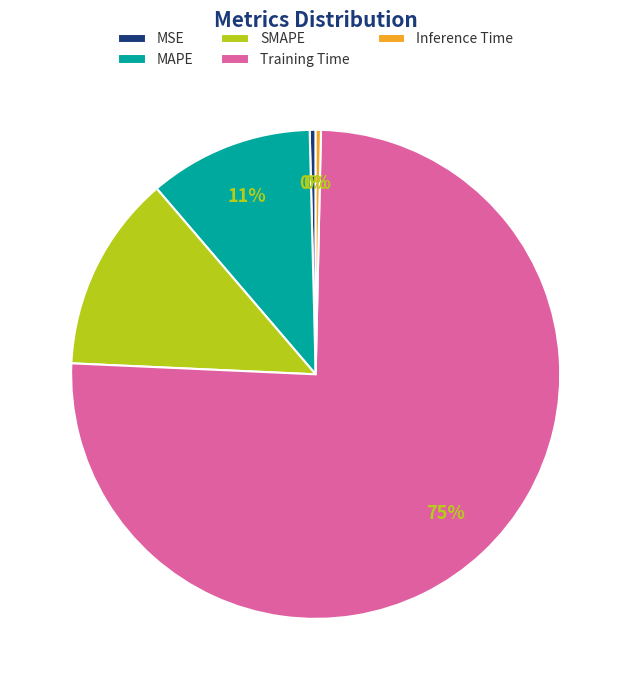

Does SMAPE represent more than half of the total?

No